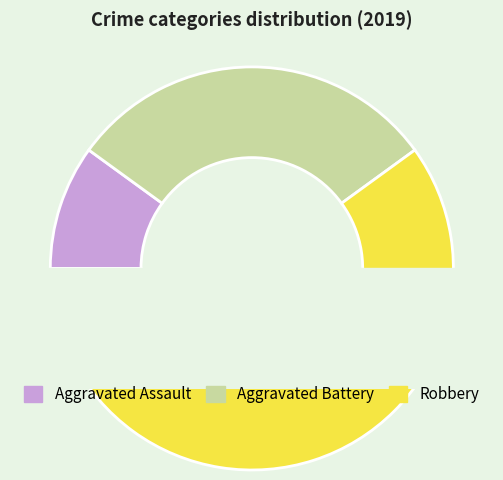

What is the change in value from Aggravated Battery to Robbery?

+3